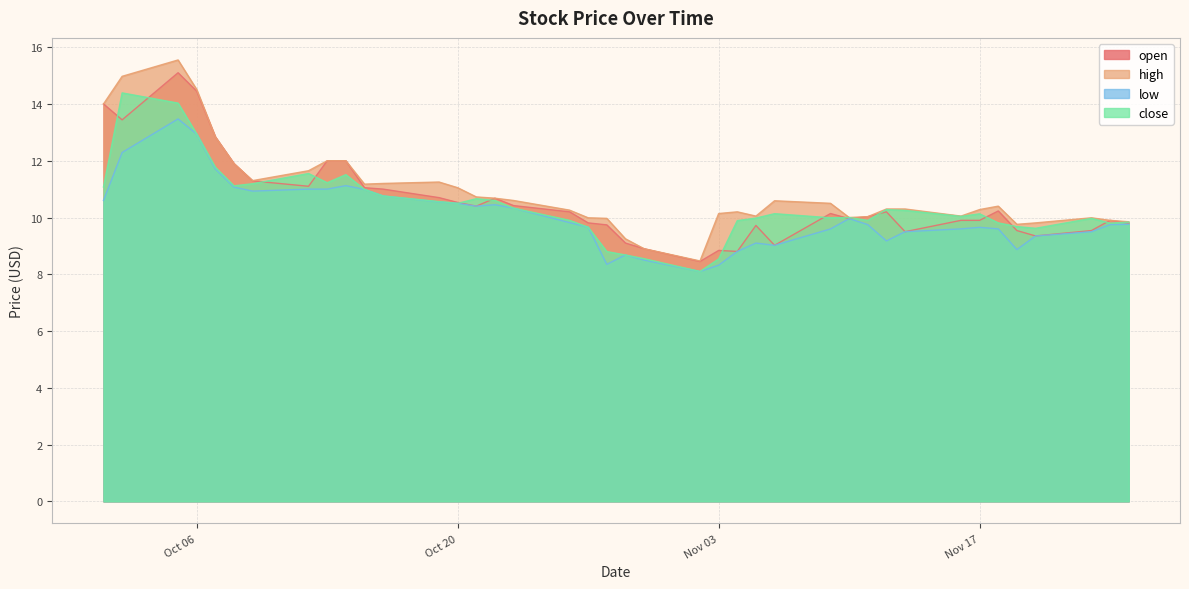

Which label corresponds to the smallest value in the chart?

2020-11-02